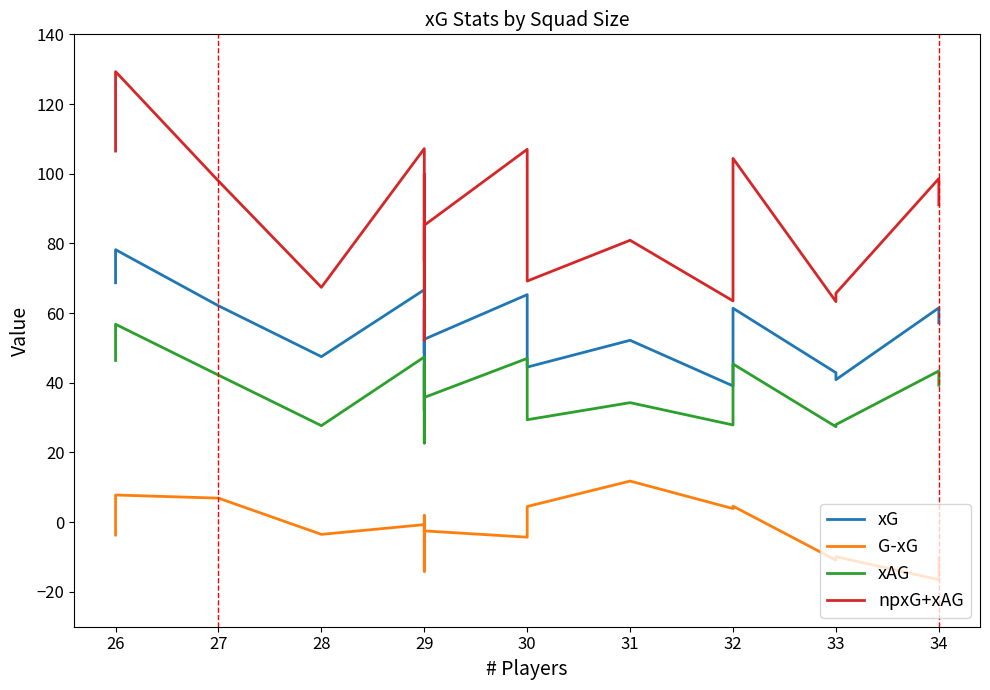

In G-xG, how many points are higher than both neighbors (excluding endpoints)?

6